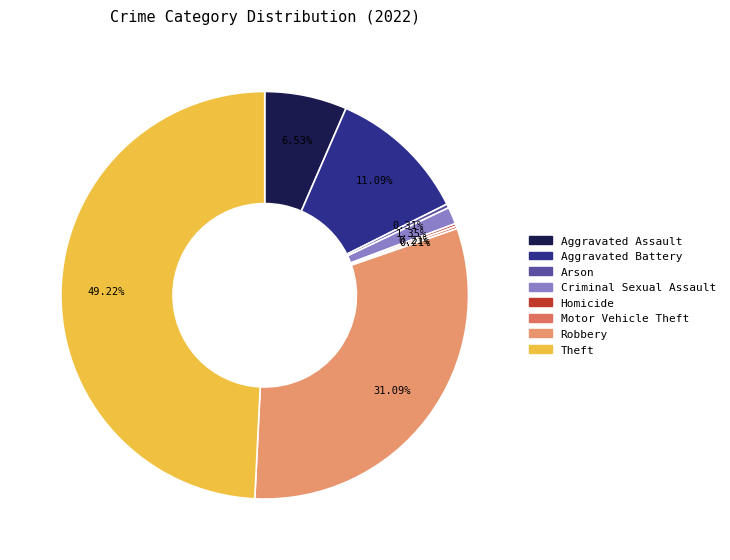

Is there a majority slice in this chart?

No